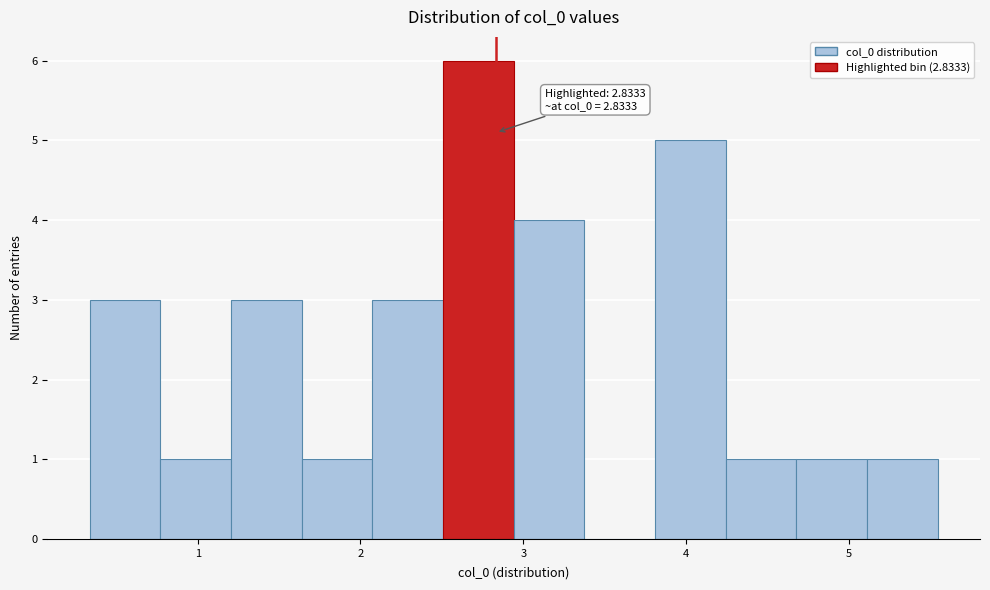

Over which range of the x-axis is the bar tallest?

2.5 to 2.9